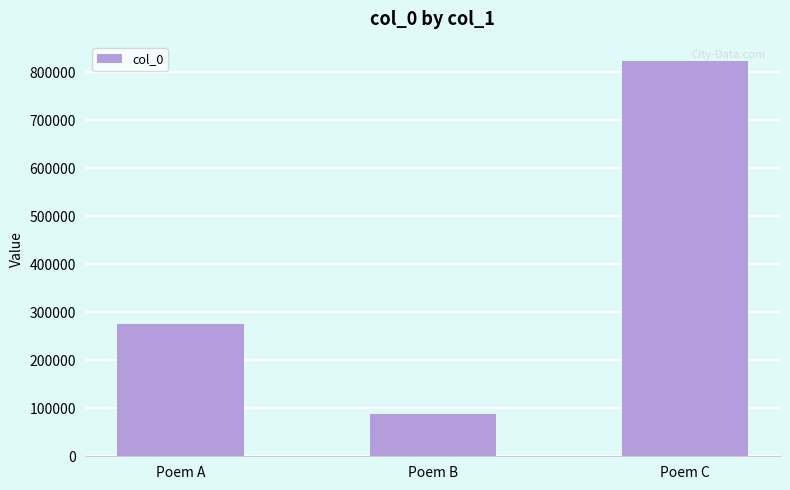

Which category has the lowest value across all series?

Poem B